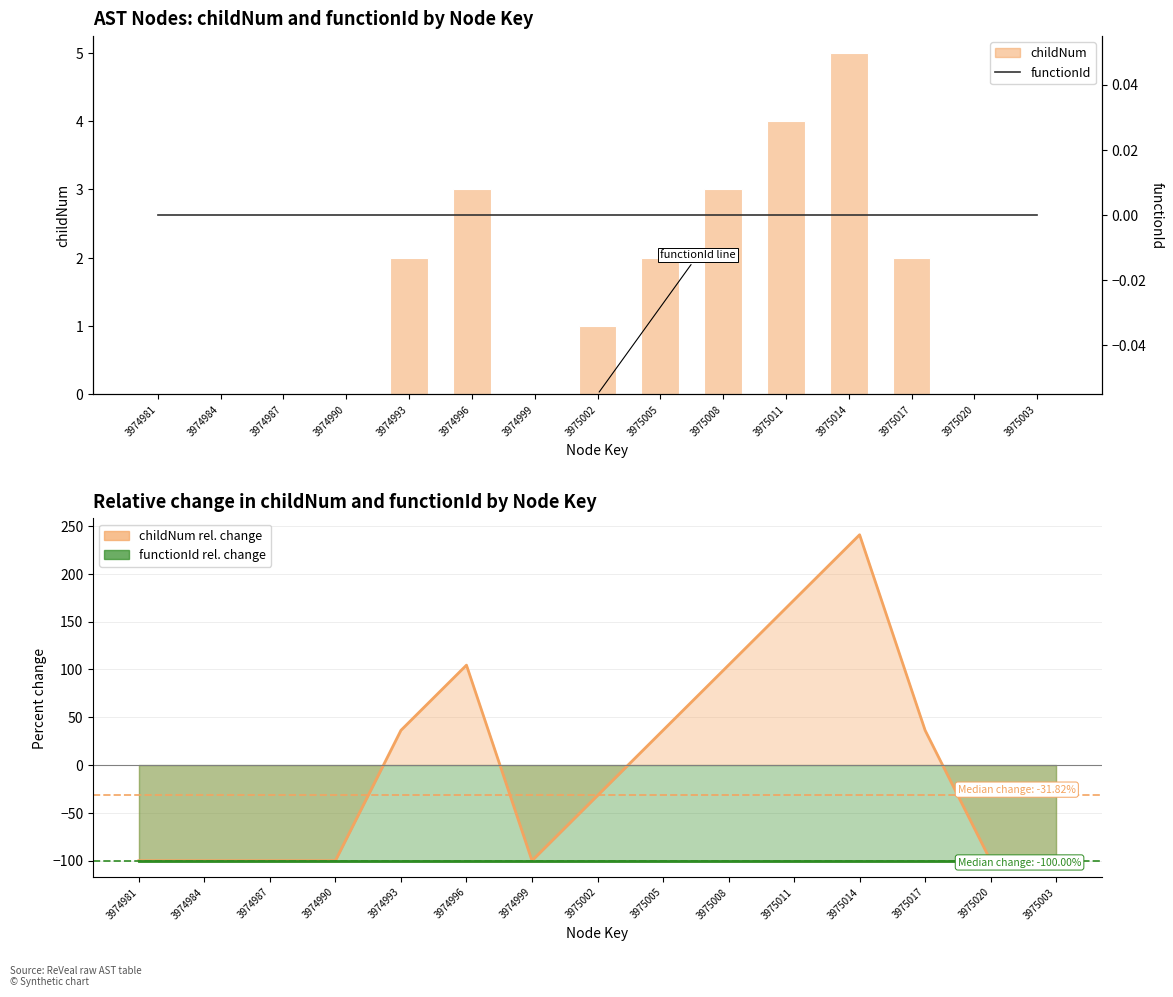

What is the label of the 12th bar from the left?

3975014